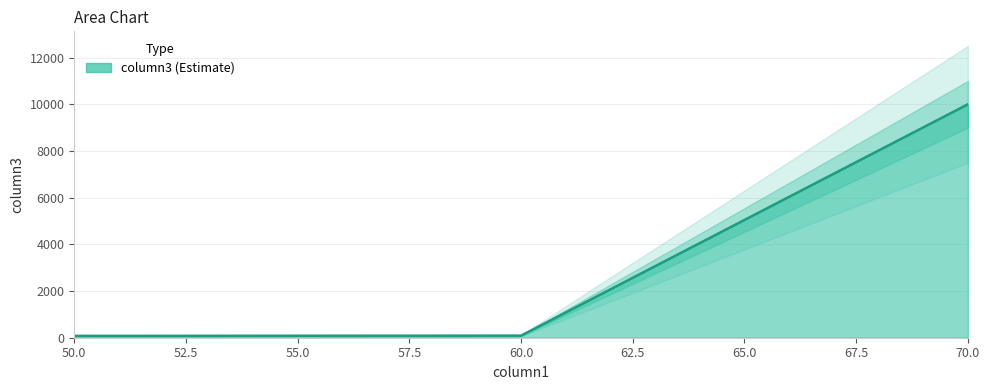

Which category has the lowest value across all series?

50